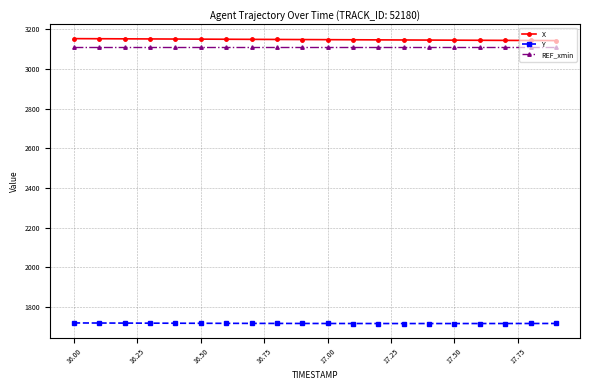

What is the average value of the X series?

3149.0